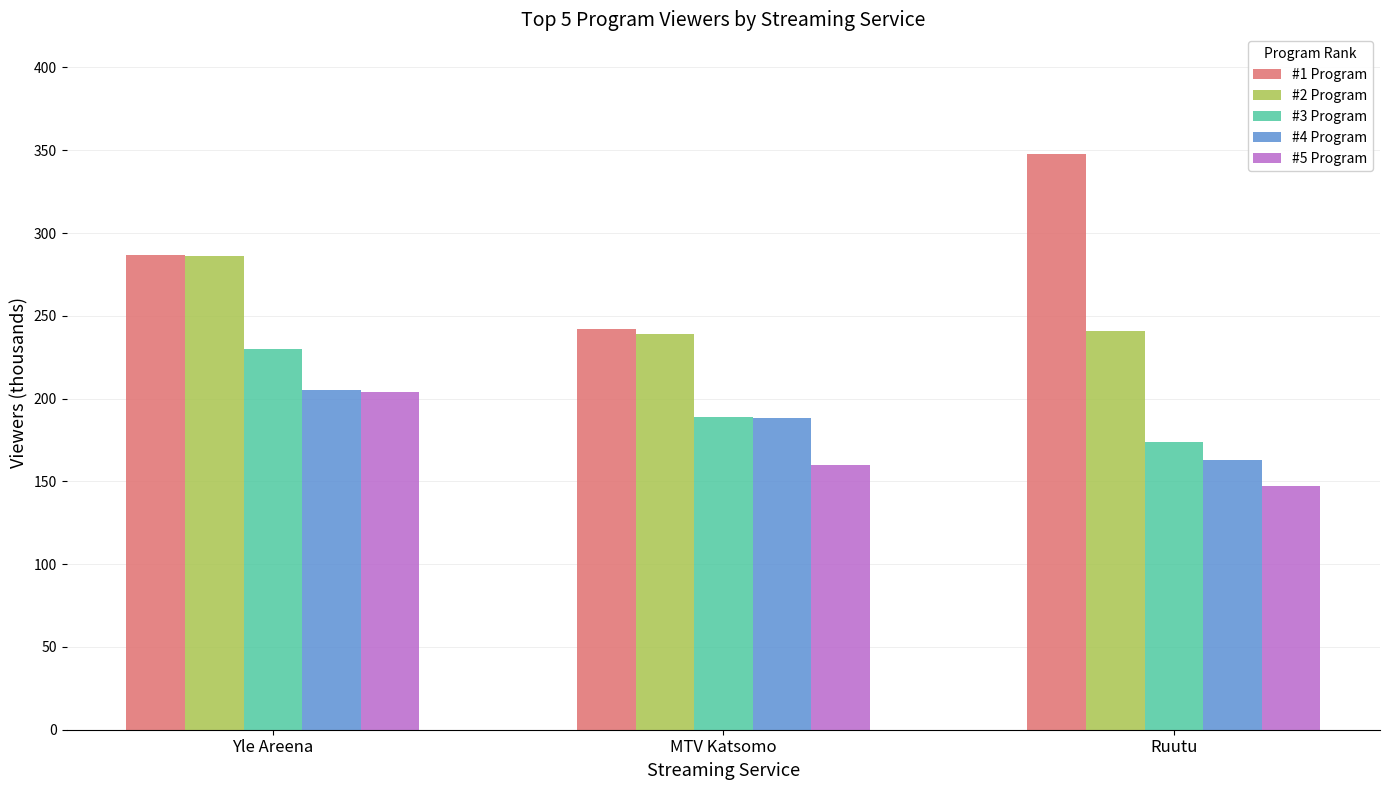

Reading right to left, what are all the values shown in this chart?

#1 Program: 348	242	287
#2 Program: 241	239	286
#3 Program: 174	189	230
#4 Program: 163	188	205
#5 Program: 147	160	204